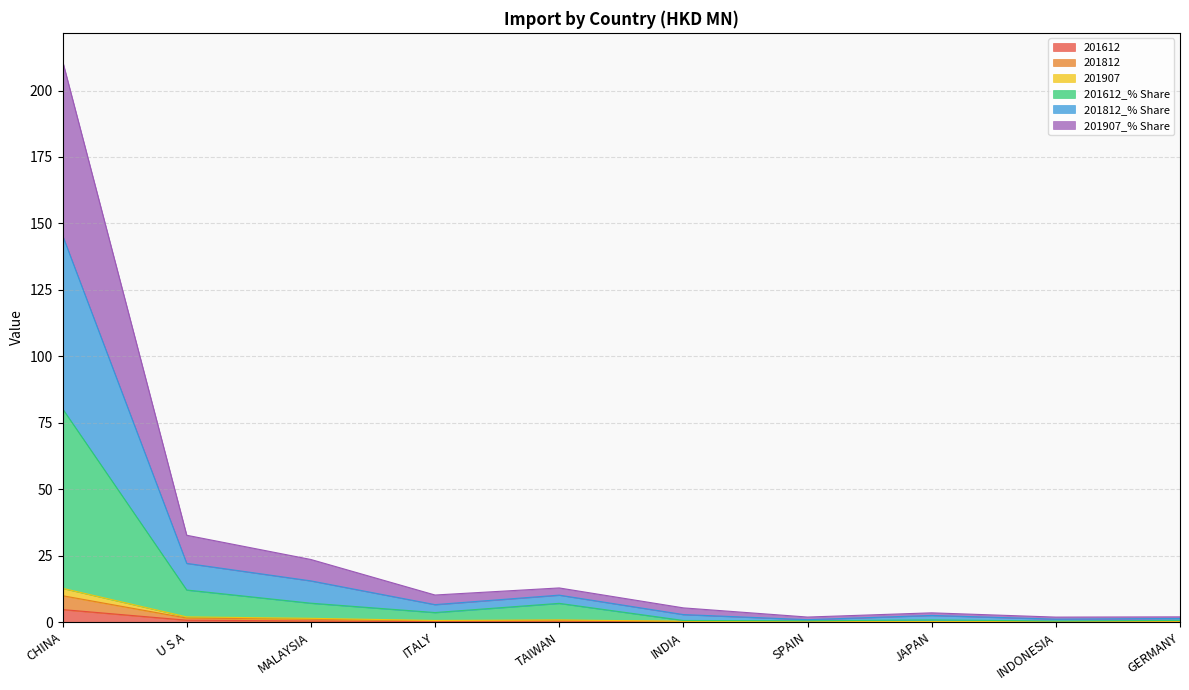

What is the highest value of the 201612 series?

4.7